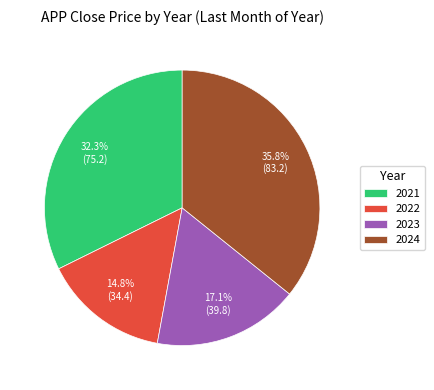

Is it true that 2022 is 15% of the pie?

True